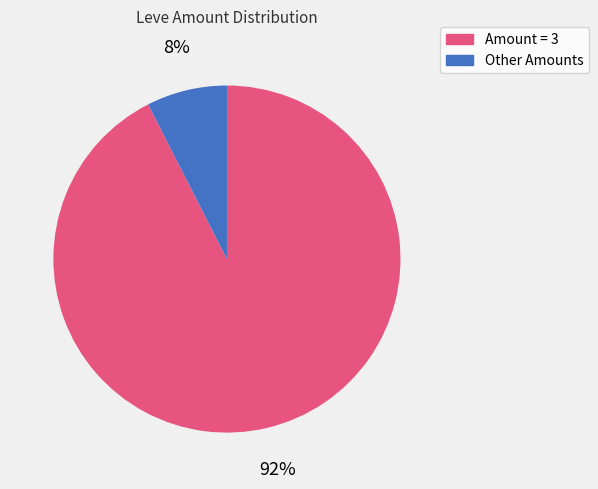

Is there any slice that represents more than half of the pie?

Yes